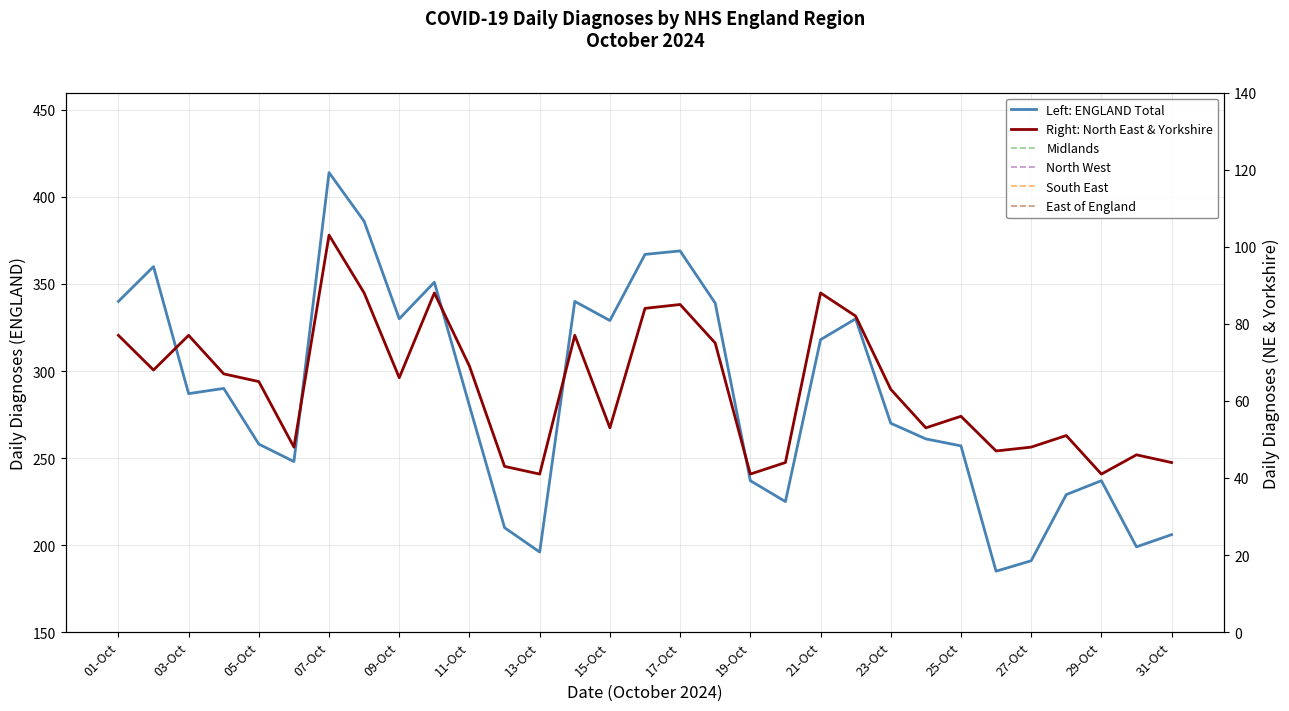

At which category does South East reach its first local peak?

03-Oct